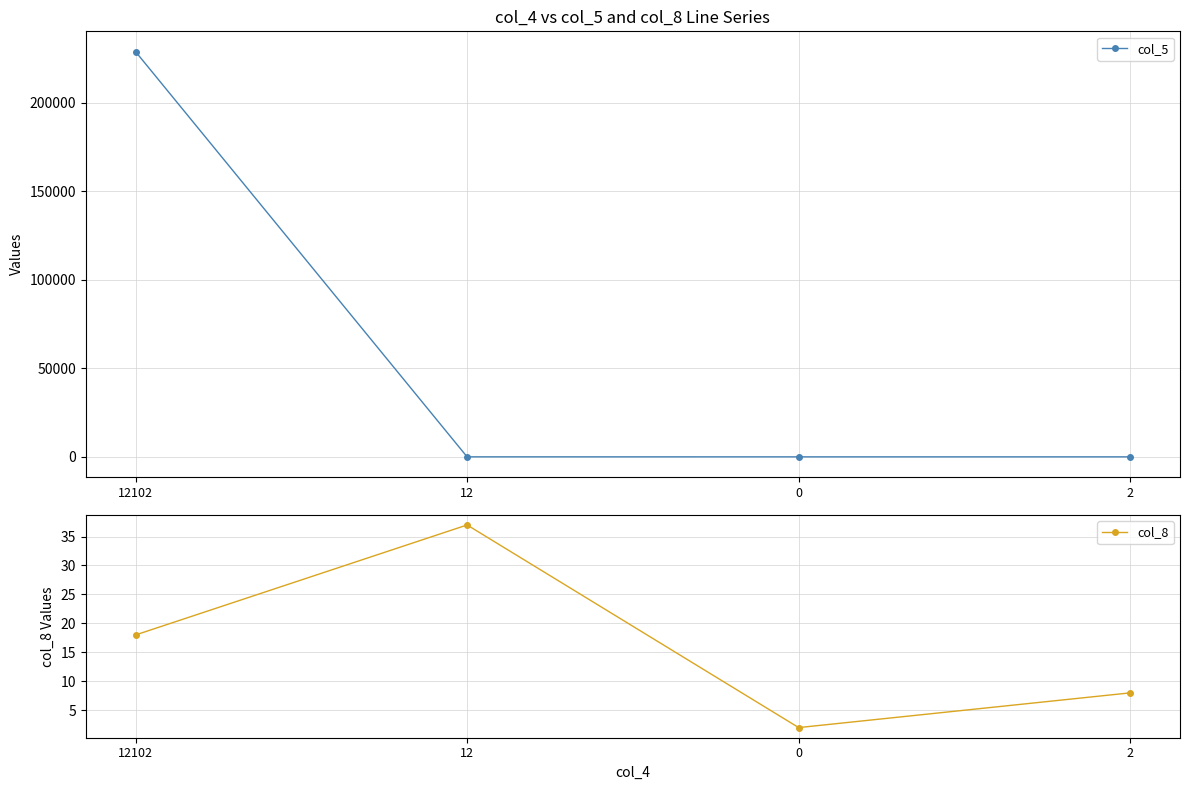

What are all the series names shown in the legend?

col_5, col_8